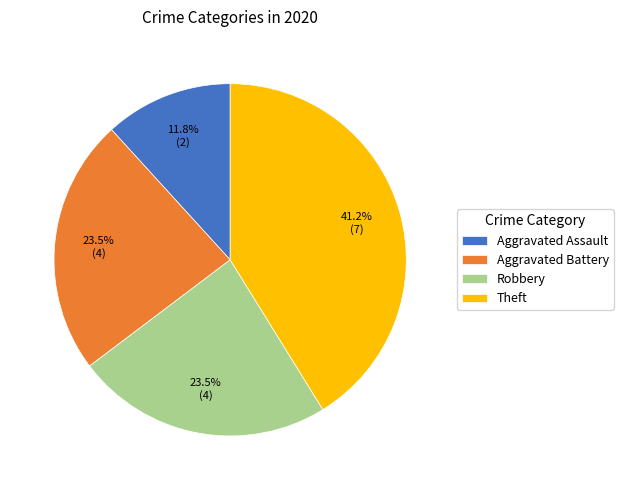

How many slices are in this pie chart?

4